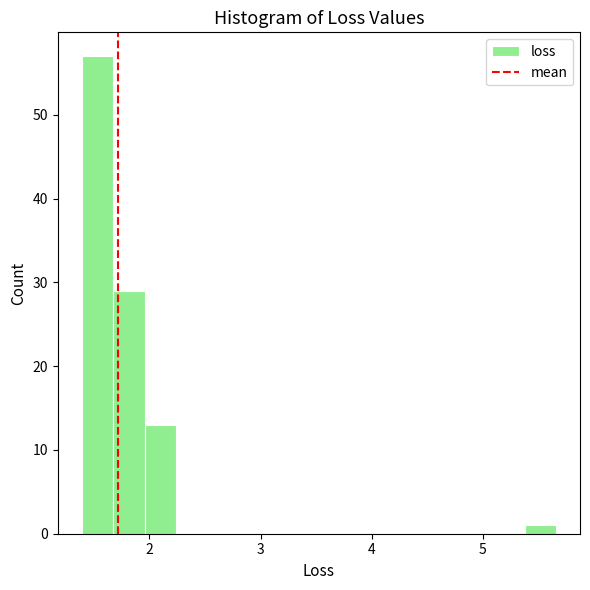

Around what value on the x-axis is the tallest bar? Give the approximate position of its centre, as read against the axis.

1.5